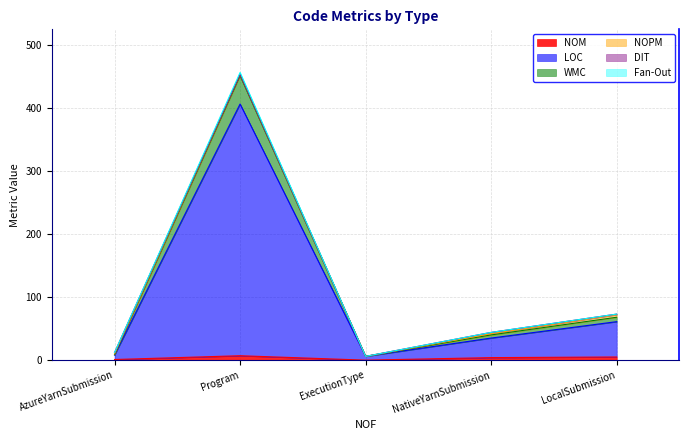

True or false: LOC and WMC intersect in this chart.

False